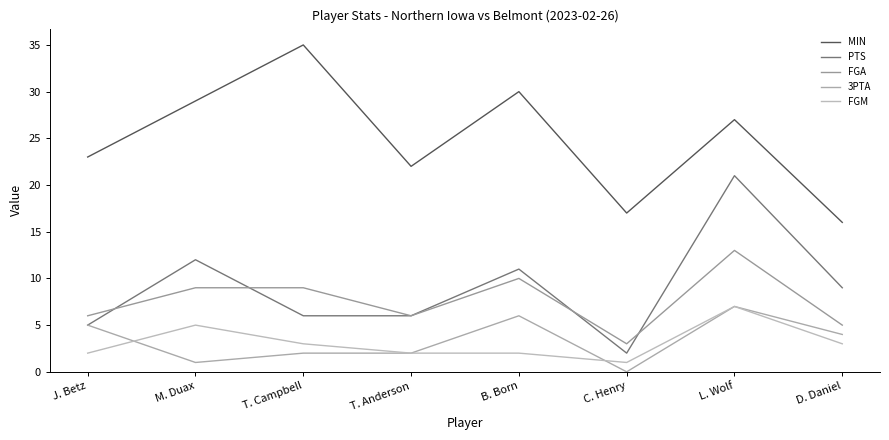

What is the approximate value of FGM at C. Henry?

1